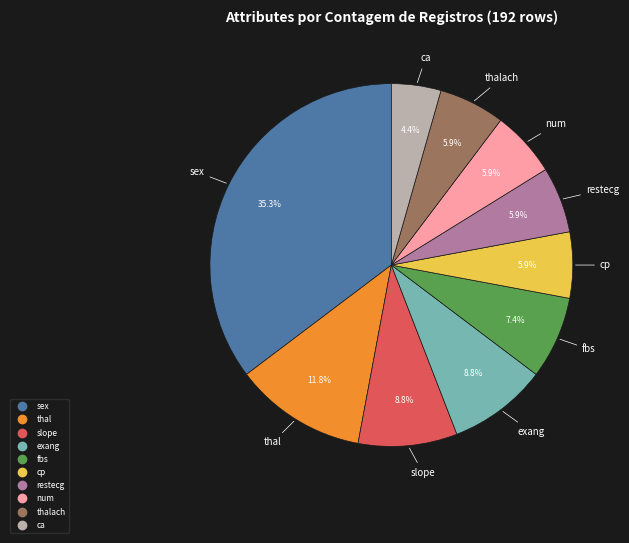

Is there any slice that represents more than half of the pie?

No